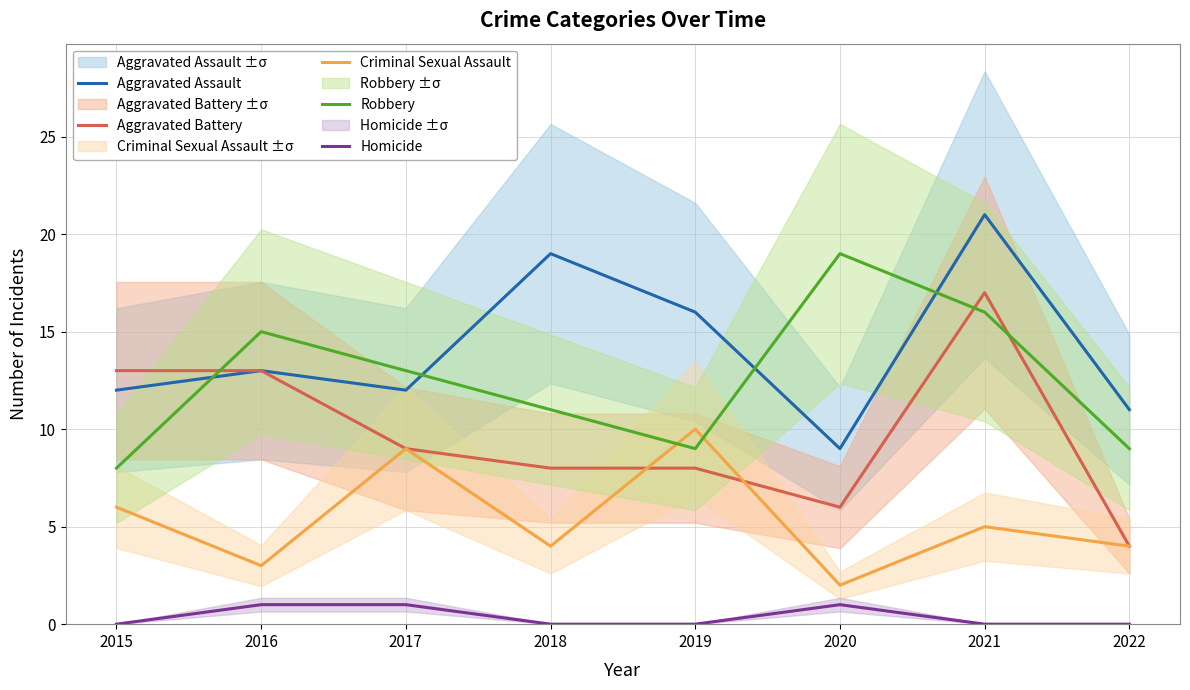

The value of Aggravated Assault at 2022 is 11. True or false?

True